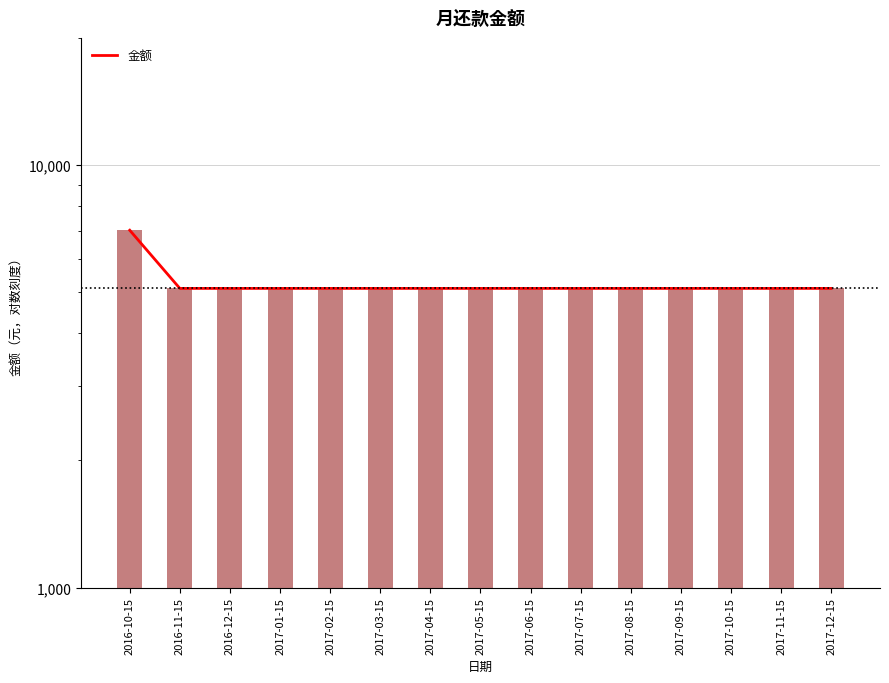

Between 2017-09-15 and 2017-11-15, which is larger?

2017-09-15